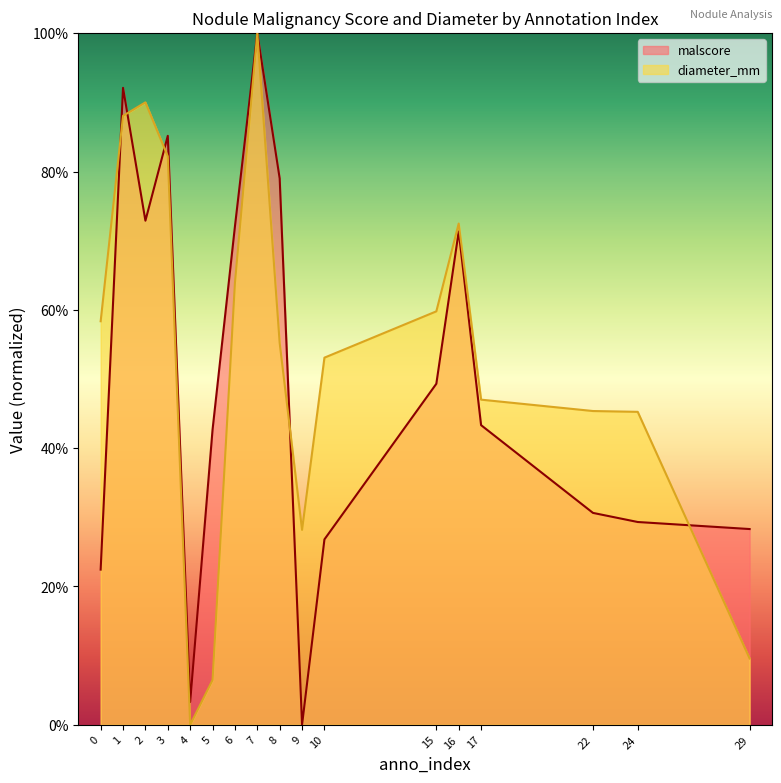

Is it true that diameter_mm equals 0.3 at 9?

True